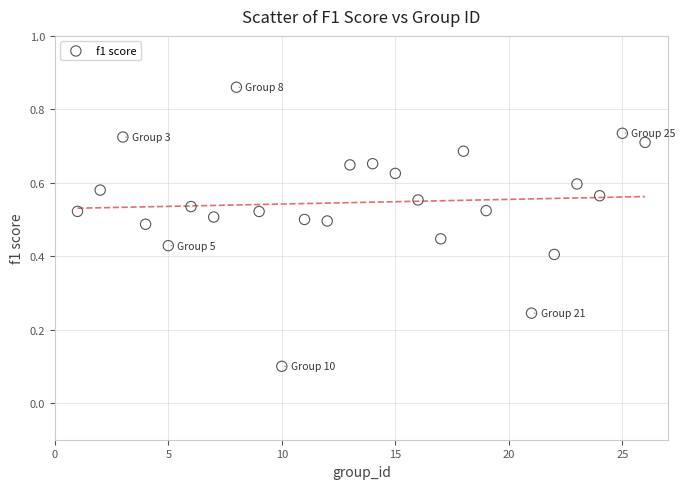

What is the range of Y values (max minus min)?

0.8